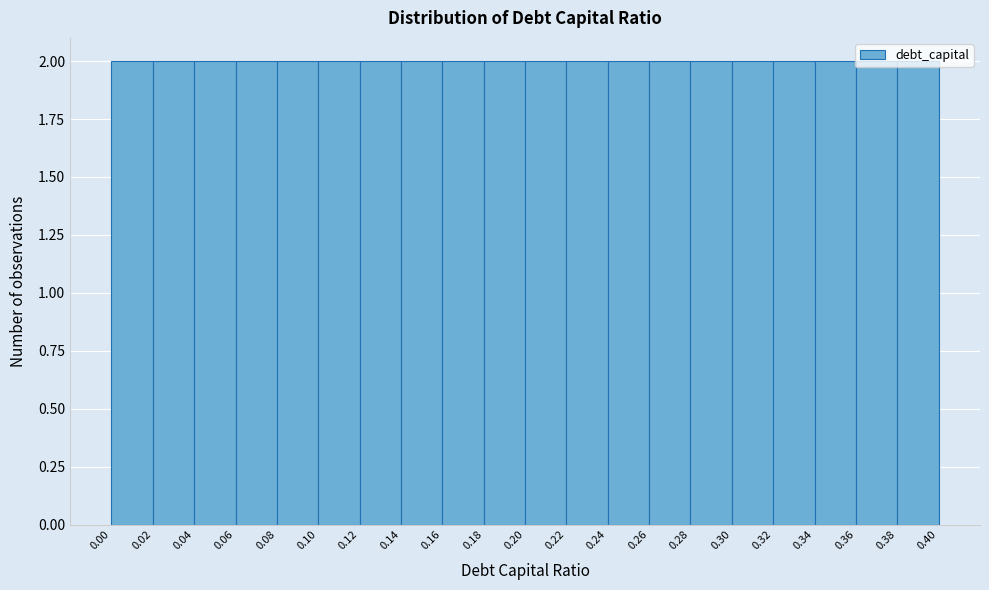

Reading left to right, transcribe this chart: for each bar, give the range it covers on the x-axis and its height. The values are not printed on the chart, so give them approximately, as read against the axis.

0.00 to 0.02: 2
0.02 to 0.04: 2
0.04 to 0.06: 2
0.06 to 0.08: 2
0.08 to 0.10: 2
0.10 to 0.12: 2
0.12 to 0.14: 2
0.14 to 0.16: 2
0.16 to 0.18: 2
0.18 to 0.20: 2
0.20 to 0.22: 2
0.22 to 0.24: 2
0.24 to 0.26: 2
0.26 to 0.28: 2
0.28 to 0.30: 2
0.30 to 0.32: 2
0.32 to 0.34: 2
0.34 to 0.36: 2
0.36 to 0.38: 2
0.38 to 0.40: 2